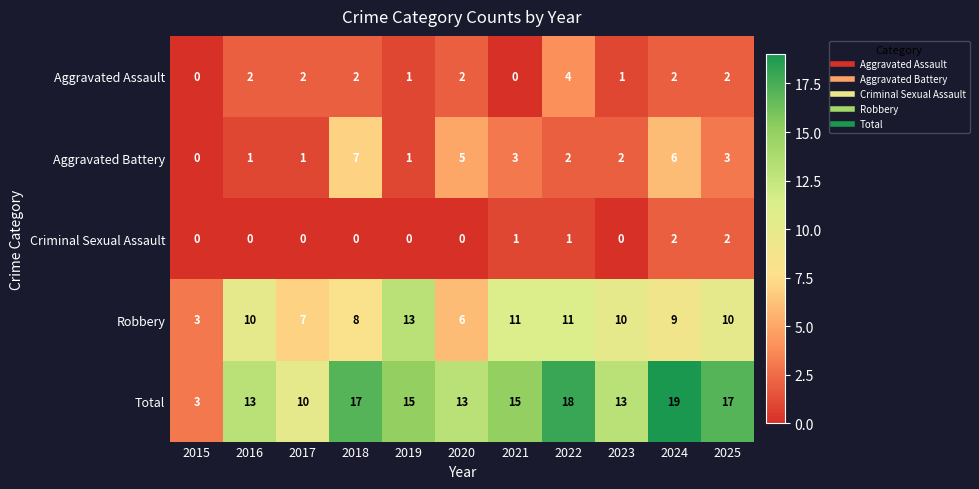

At which label is Robbery closest to 8?

2018